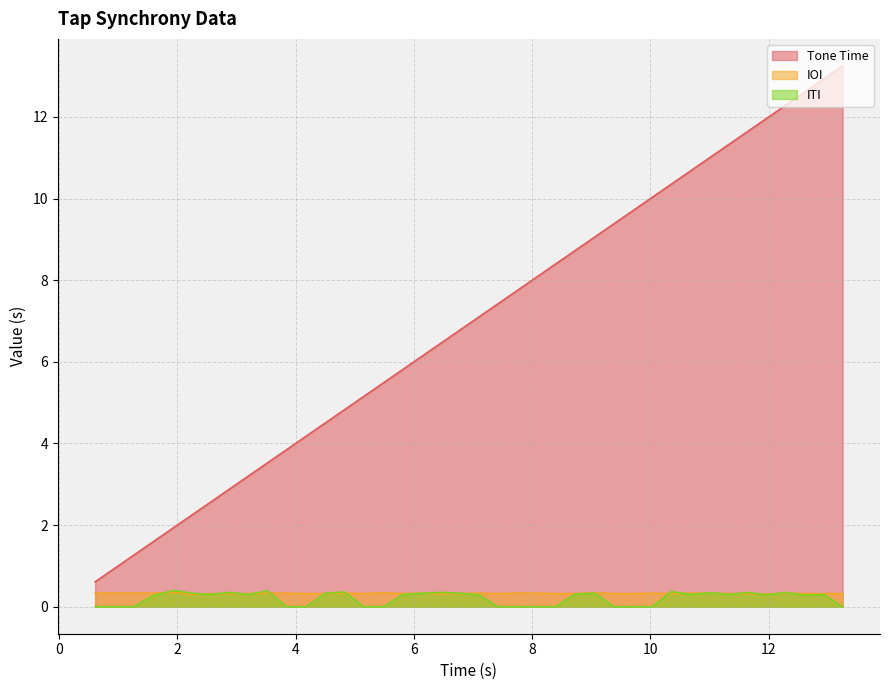

Which series has the largest total across all categories?

Tone Time